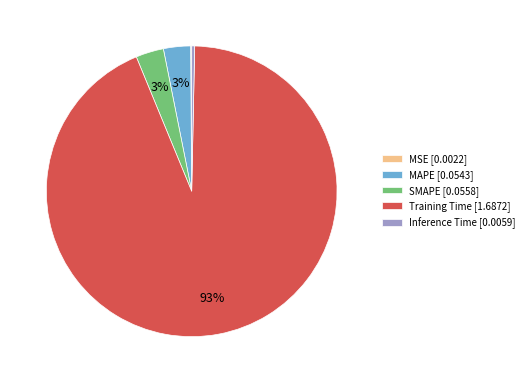

What is the largest slice in the pie chart?

Training Time